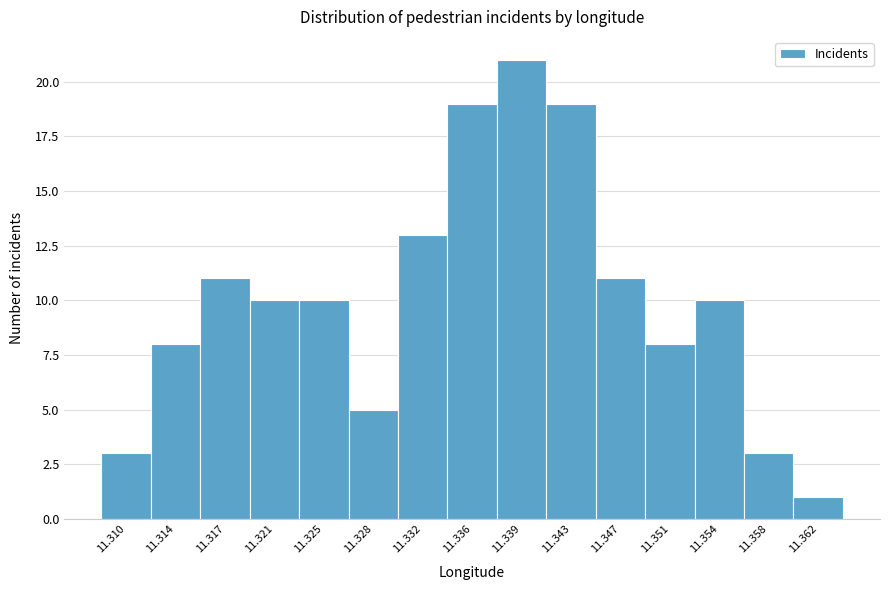

Reading left to right, what are all the values shown in this chart?

11.310=3	11.314=8	11.317=11	11.321=10	11.325=10	11.328=5	11.332=13	11.336=19	11.339=21	11.343=19	11.347=11	11.351=8	11.354=10	11.358=3	11.362=1